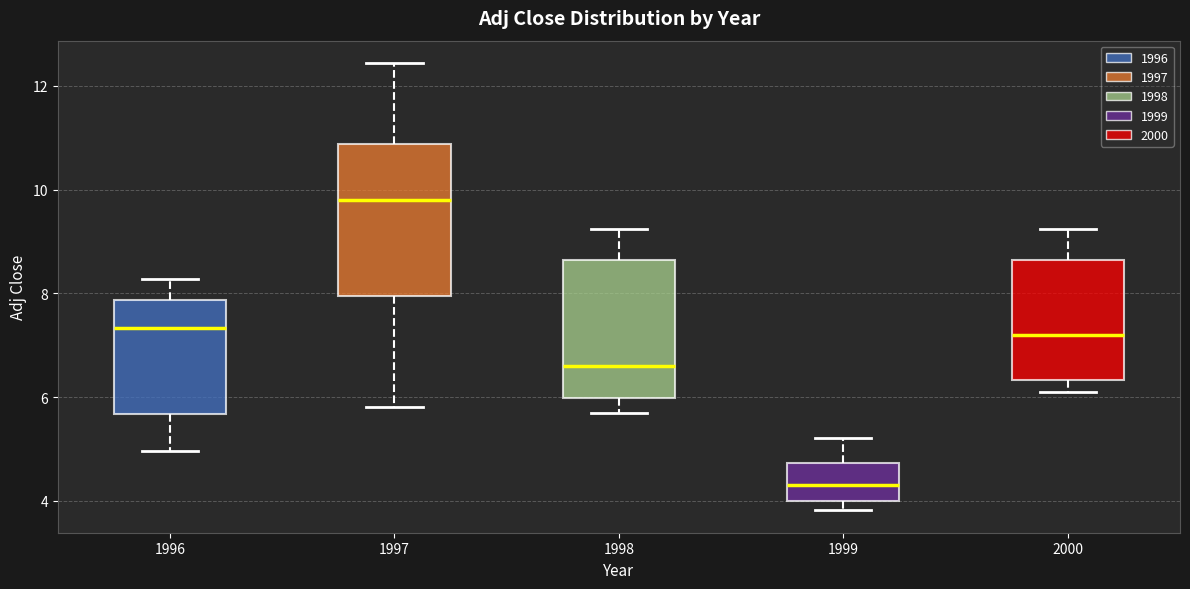

Reading left to right, read every box against the y-axis: the position of its median line, the range the box covers, and the ends of its whiskers. The values are not printed on the chart, so give them approximately, as read against the axis.

1996: median 7.4, box 5.6 to 7.8, whiskers 5.0 to 8.2
1997: median 9.8, box 8.0 to 10.8, whiskers 5.8 to 12.4
1998: median 6.6, box 6.0 to 8.6, whiskers 5.6 to 9.2
1999: median 4.4, box 4.0 to 4.8, whiskers 3.8 to 5.2
2000: median 7.2, box 6.4 to 8.6, whiskers 6.2 to 9.2